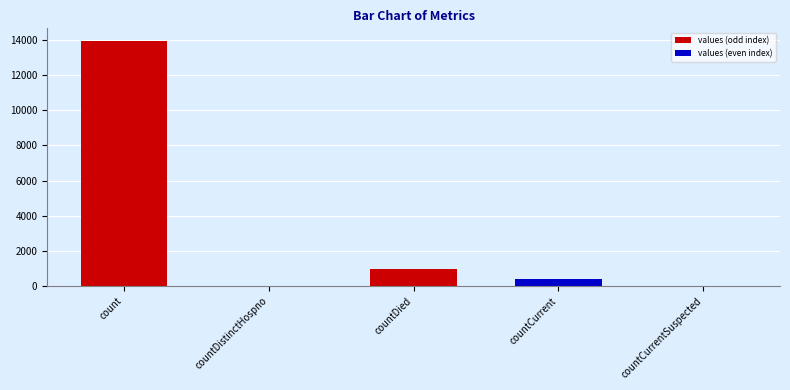

The value at count is 21055. True or false?

False